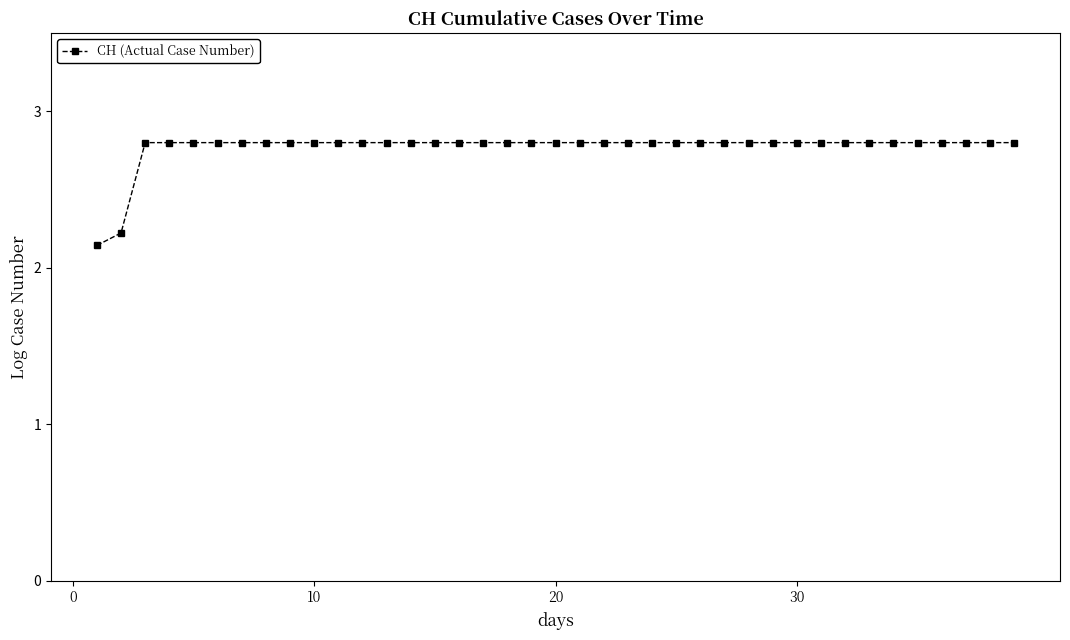

True or false: the data shows 2.8 at 21.

True